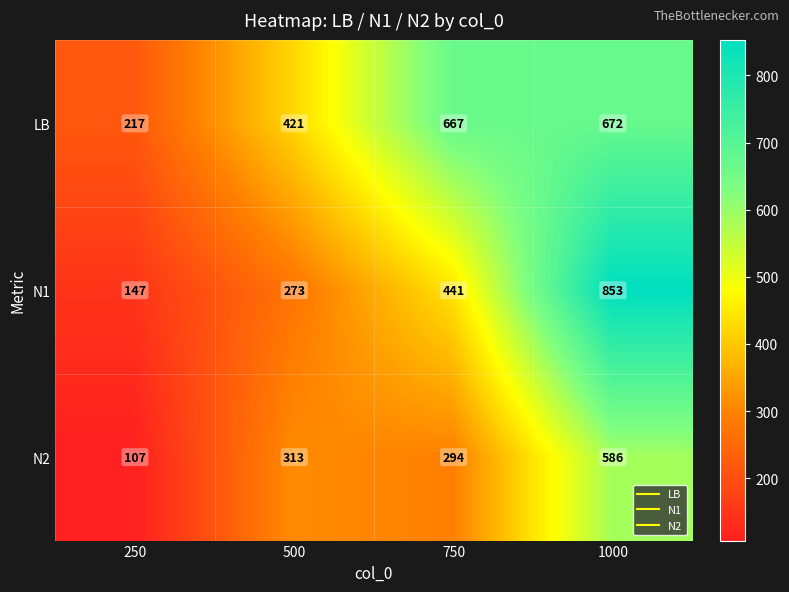

Which series has the widest spread of values?

N1